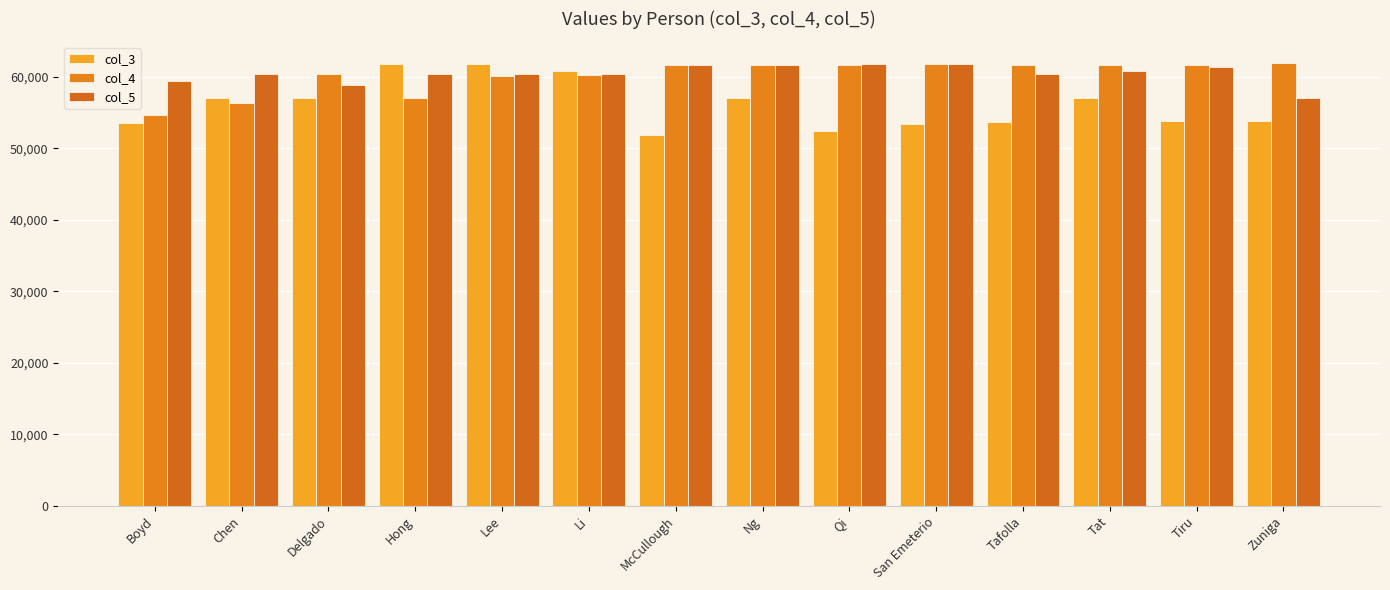

List the labels in order of col_5 value, largest first.

San Emeterio, Qi, Ng, McCullough, Tiru, Tat, Chen, Hong, Lee, Li, Tafolla, Boyd, Delgado, Zuniga